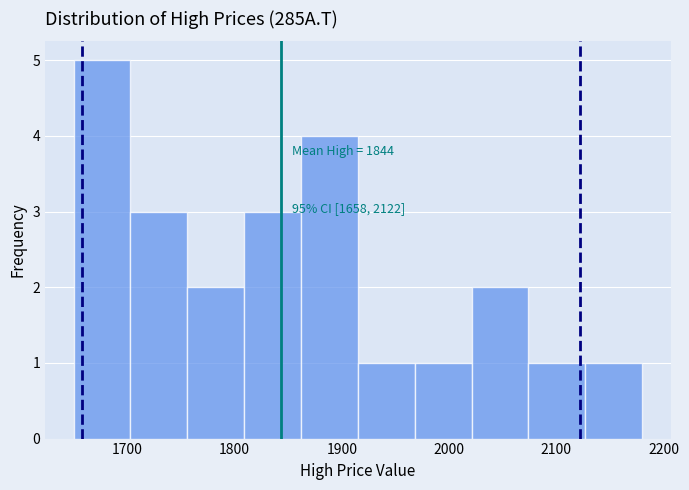

Over which range of the x-axis is the bar tallest?

1650 to 1703